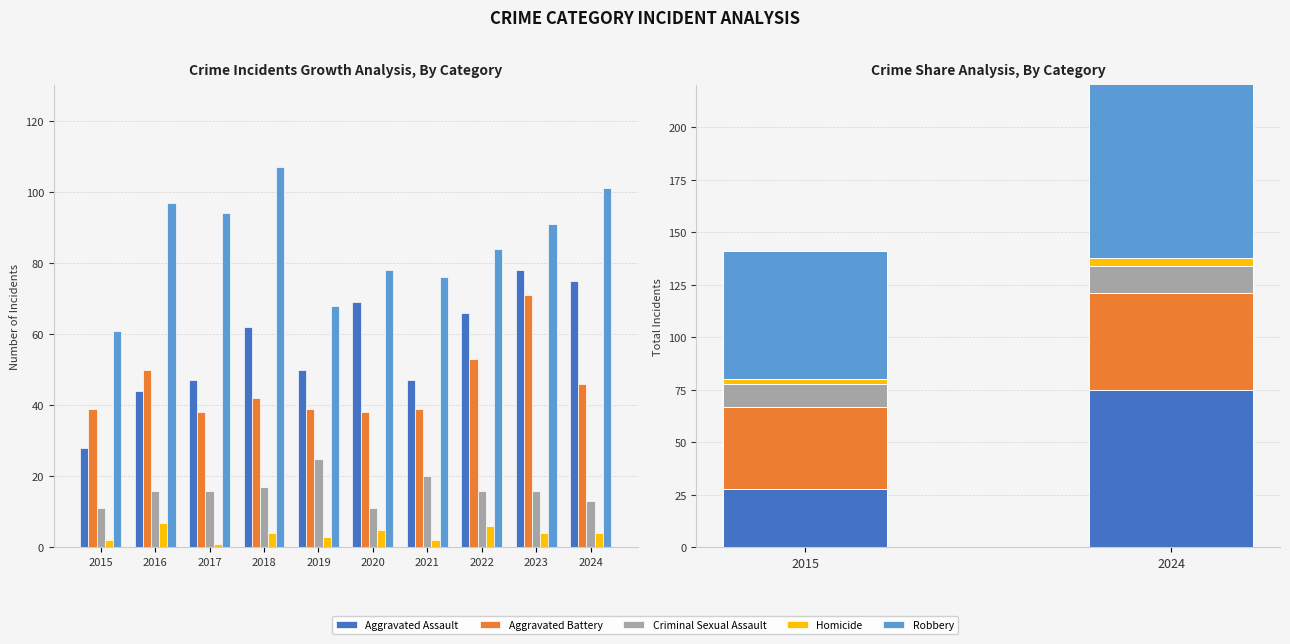

Which has a higher value, 2015 or 2016?

2016